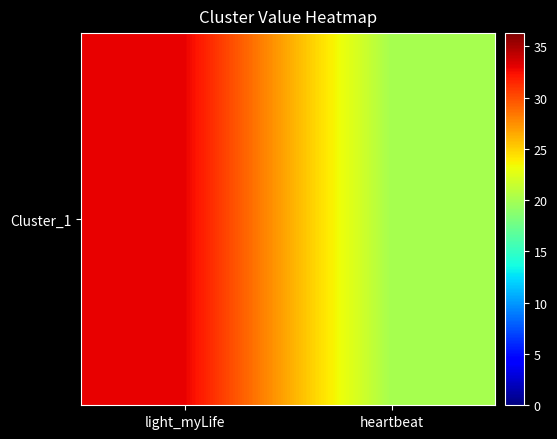

Is it true that the value at heartbeat is 20?

True